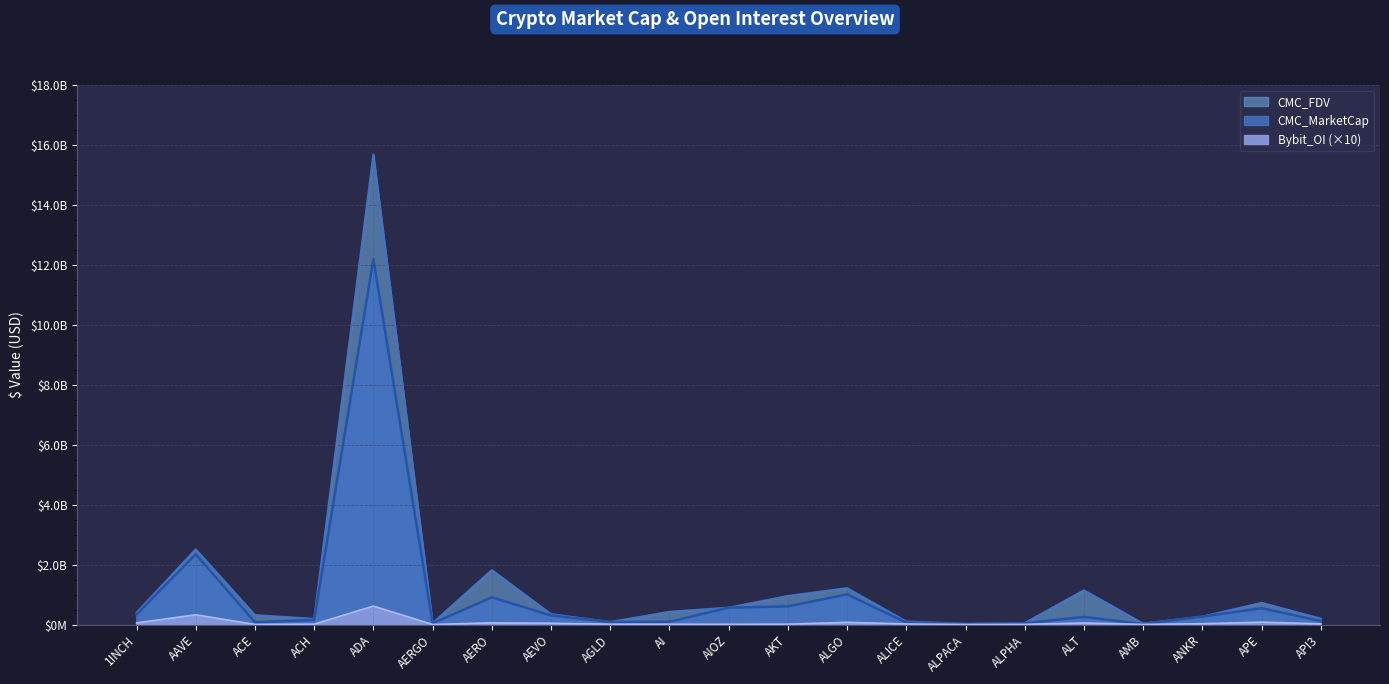

Which series changed the most between 1INCH and AEVO?

CMC_FDV